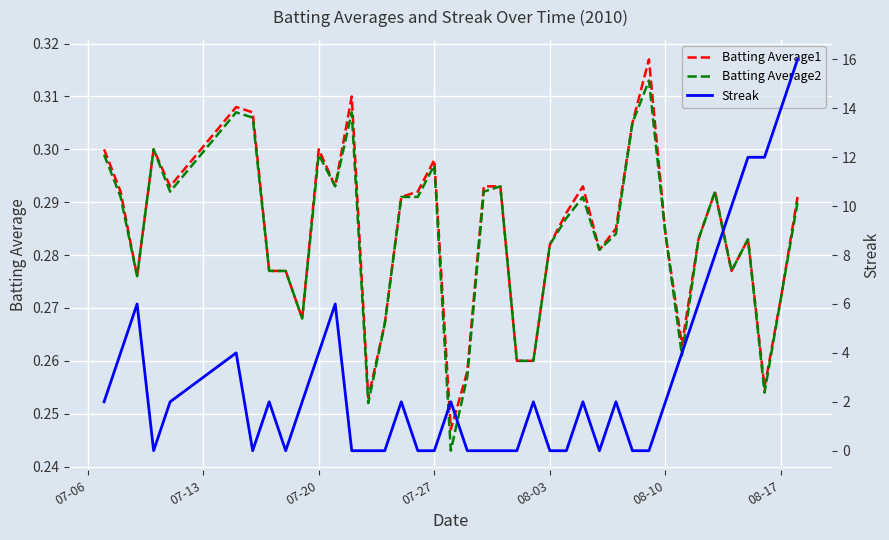

Which series has the widest spread of values?

Streak